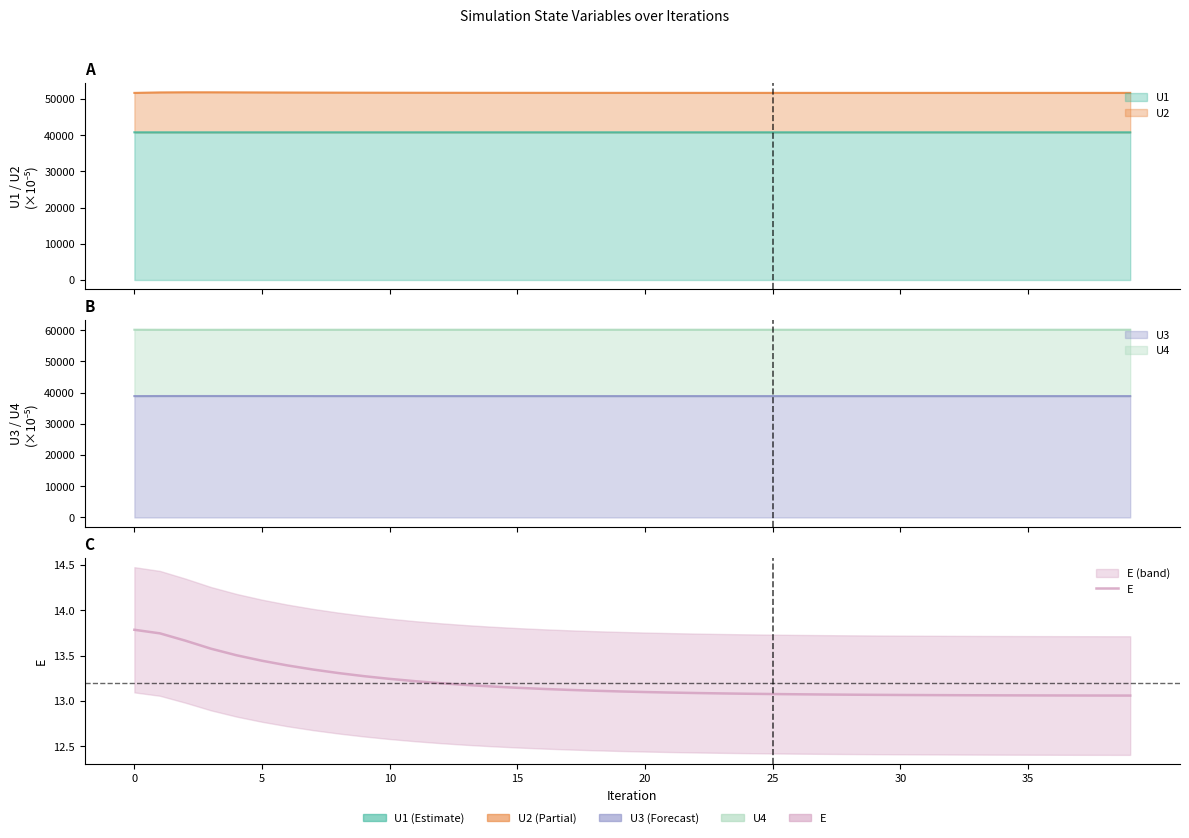

How many lines are shown in the chart?

1